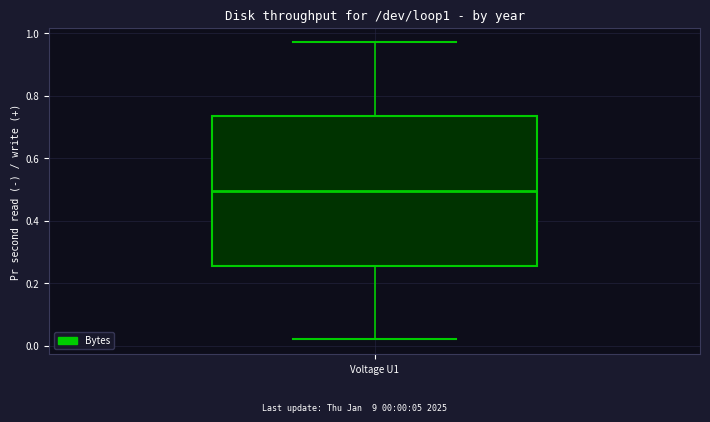

Transcribe this box plot: give where the median line is, the range the box spans, and where the two whiskers end, as read against the y-axis. The values are not printed on the chart, so give them approximately, as read against the axis.

median 0.50, box 0.26 to 0.74, whiskers 0.02 to 0.98